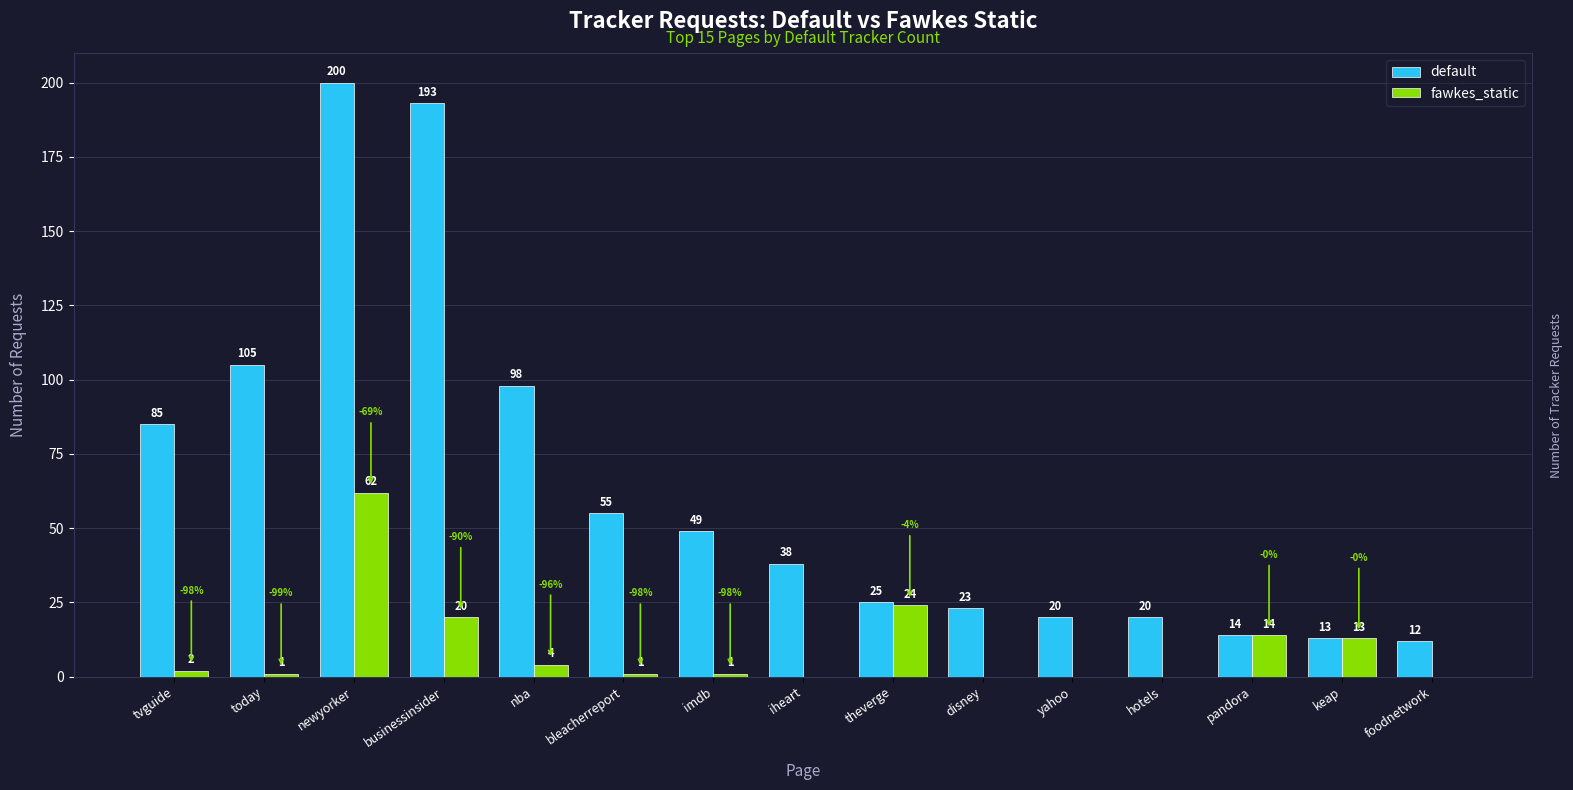

Reading left to right, extract all data points from this chart.

default: tvguide=85	today=105	newyorker=200	businessinsider=193	nba=98	bleacherreport=55	imdb=49	iheart=38	theverge=25	disney=23	yahoo=20	hotels=20	pandora=14	keap=13	foodnetwork=12
fawkes_static: tvguide=2	today=1	newyorker=62	businessinsider=20	nba=4	bleacherreport=1	imdb=1	iheart=0	theverge=24	disney=0	yahoo=0	hotels=0	pandora=14	keap=13	foodnetwork=0